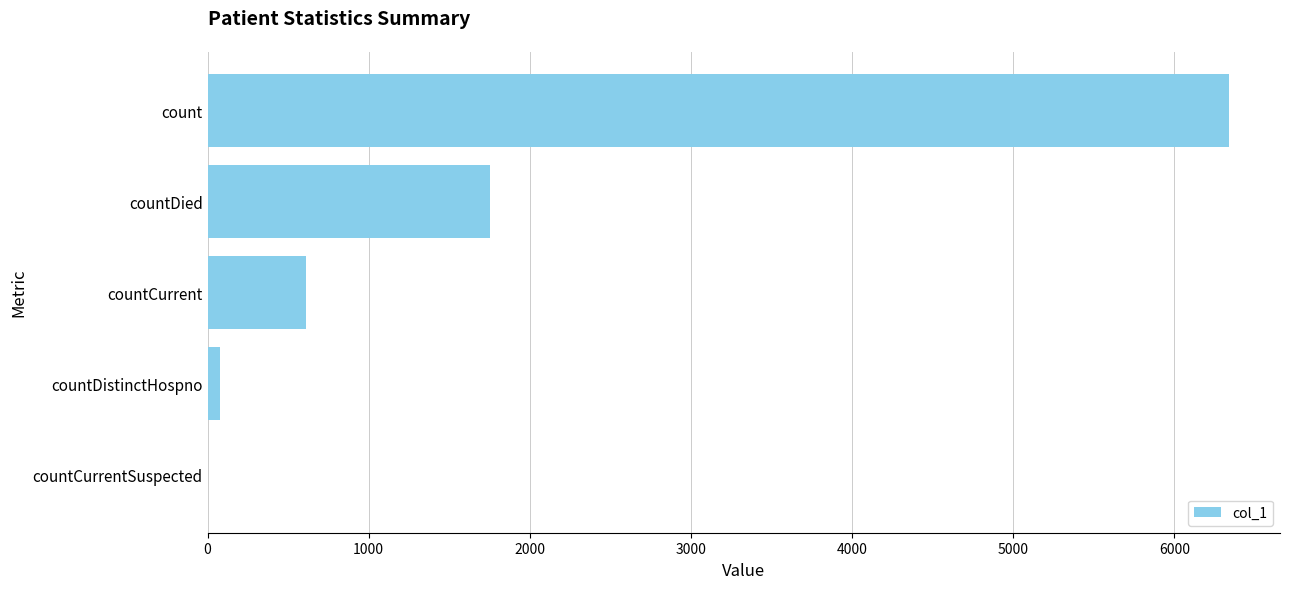

At which label is the value closest to 3169?

countDied